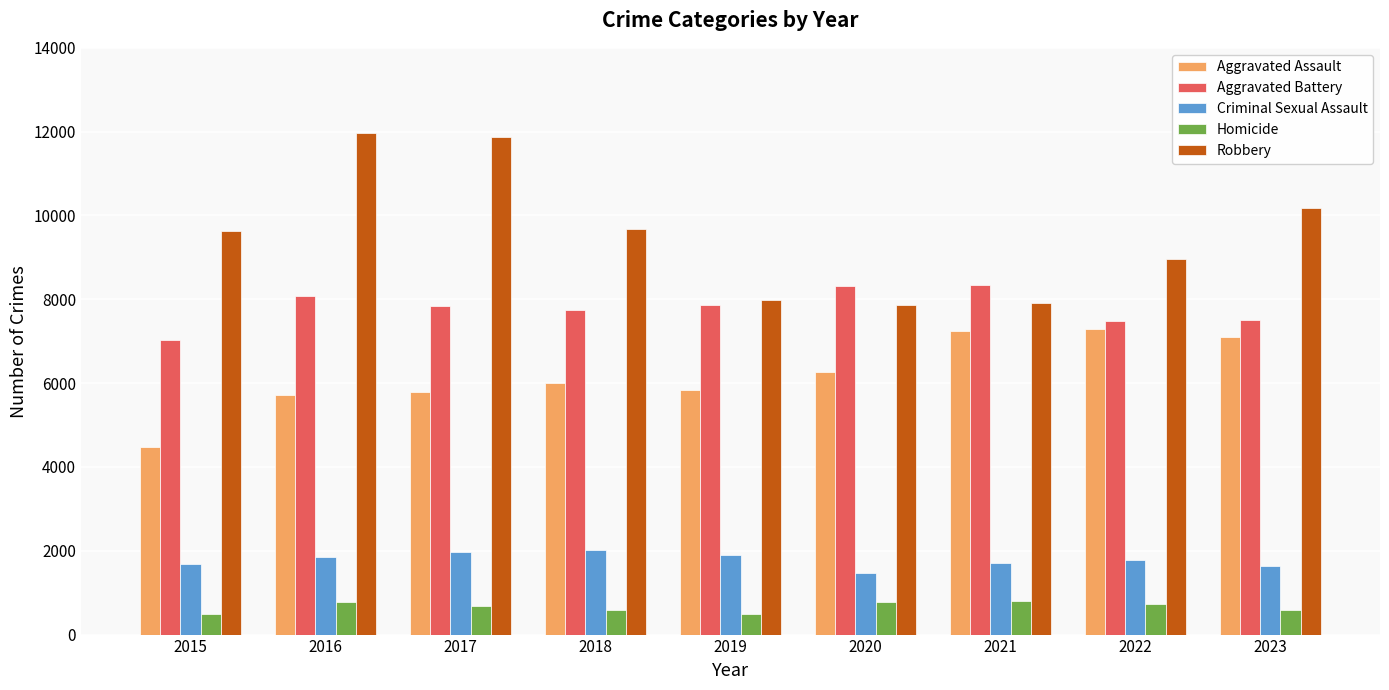

Is the value of Criminal Sexual Assault at 2016 greater than the value of Aggravated Assault at 2015?

No